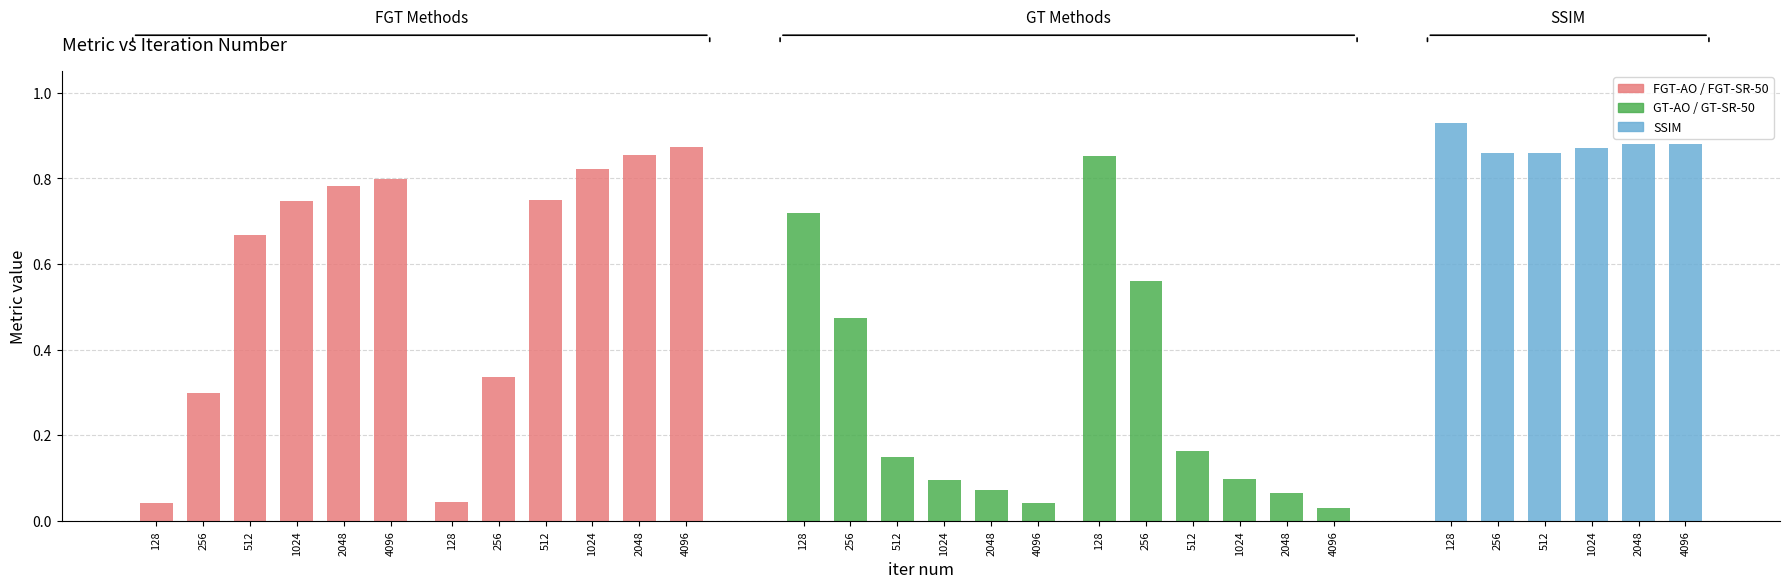

Which series has the largest total across all categories?

SSIM